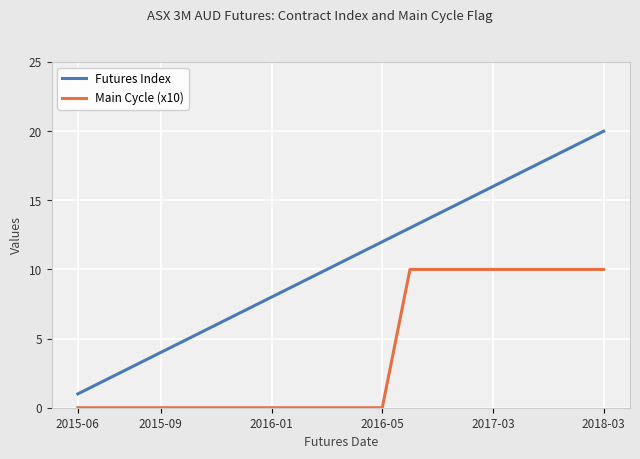

Which series has the largest total across all categories?

Futures Index